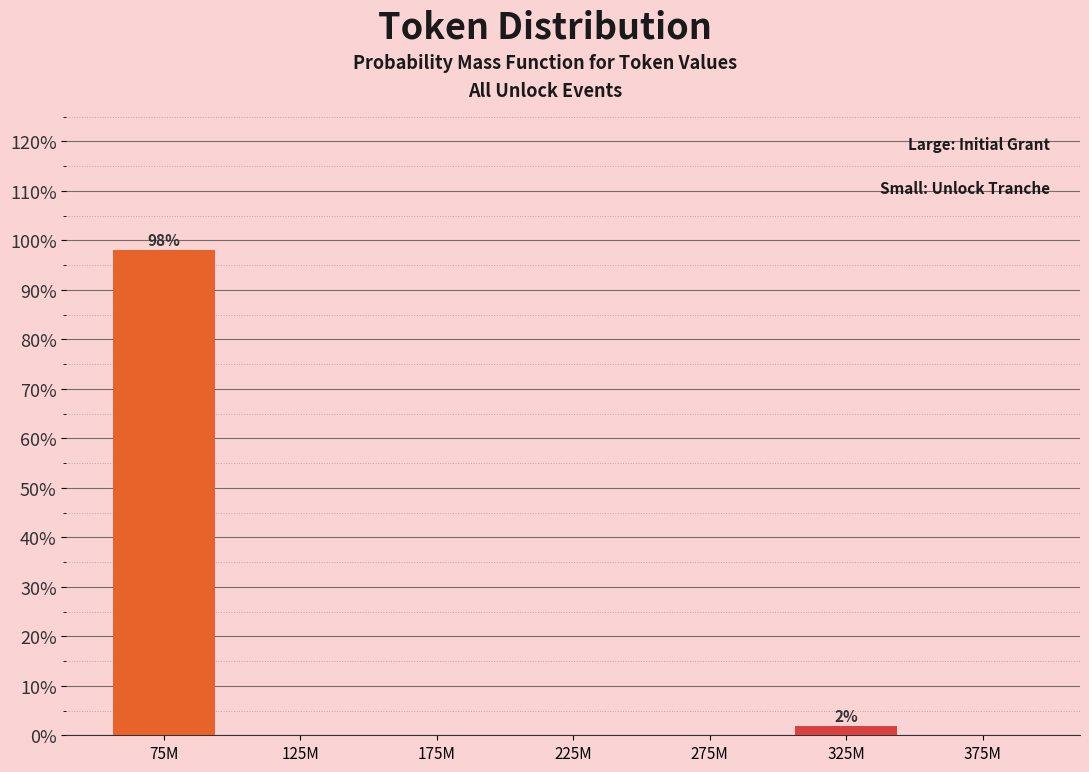

Reading left to right, list all the values displayed in this chart.

75M=98.1	125M=0.0	175M=0.0	225M=0.0	275M=0.0	325M=1.9	375M=0.0